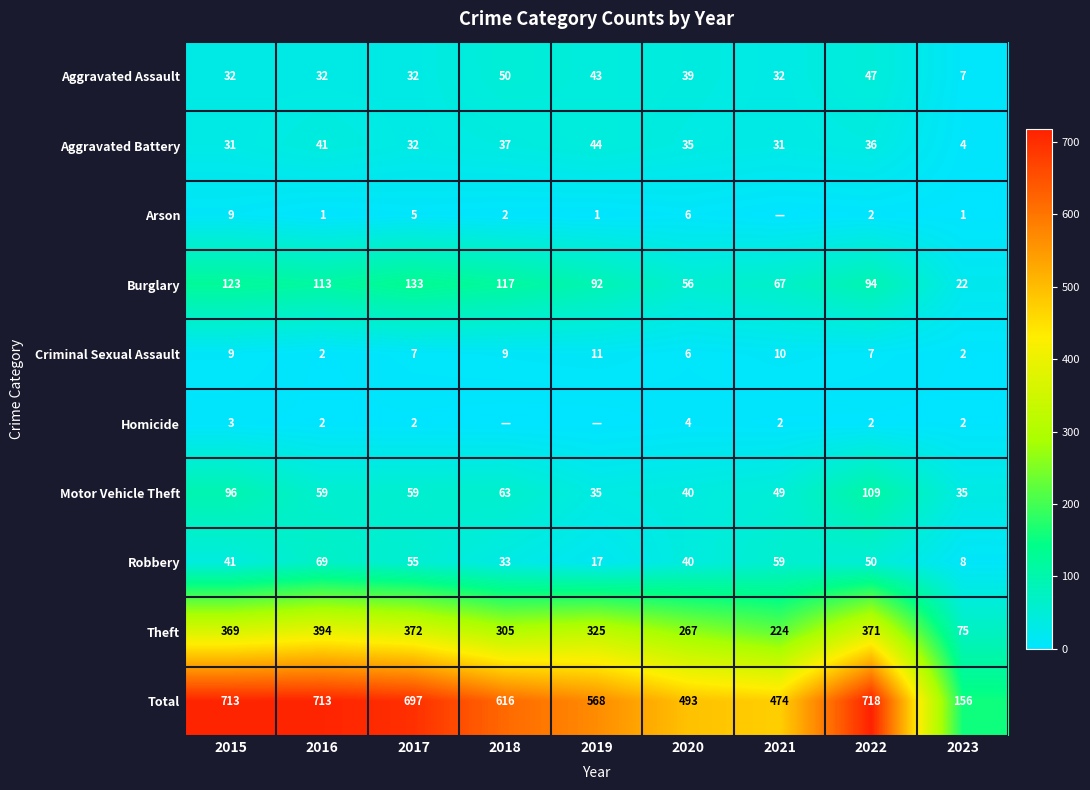

Is the value of Robbery at 2019 greater than the value of Aggravated Assault at 2019?

No